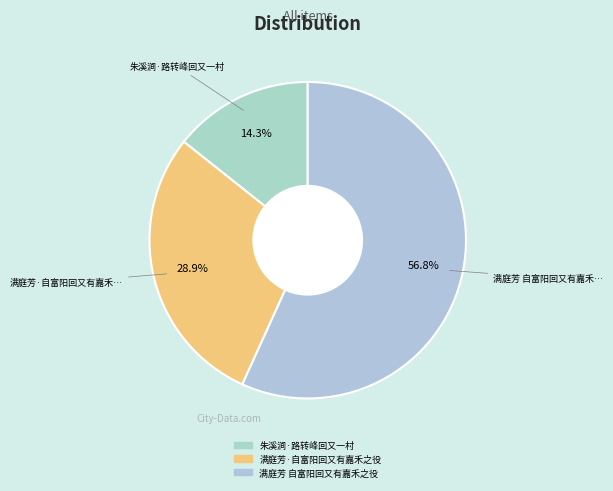

Does any single category account for the majority?

Yes